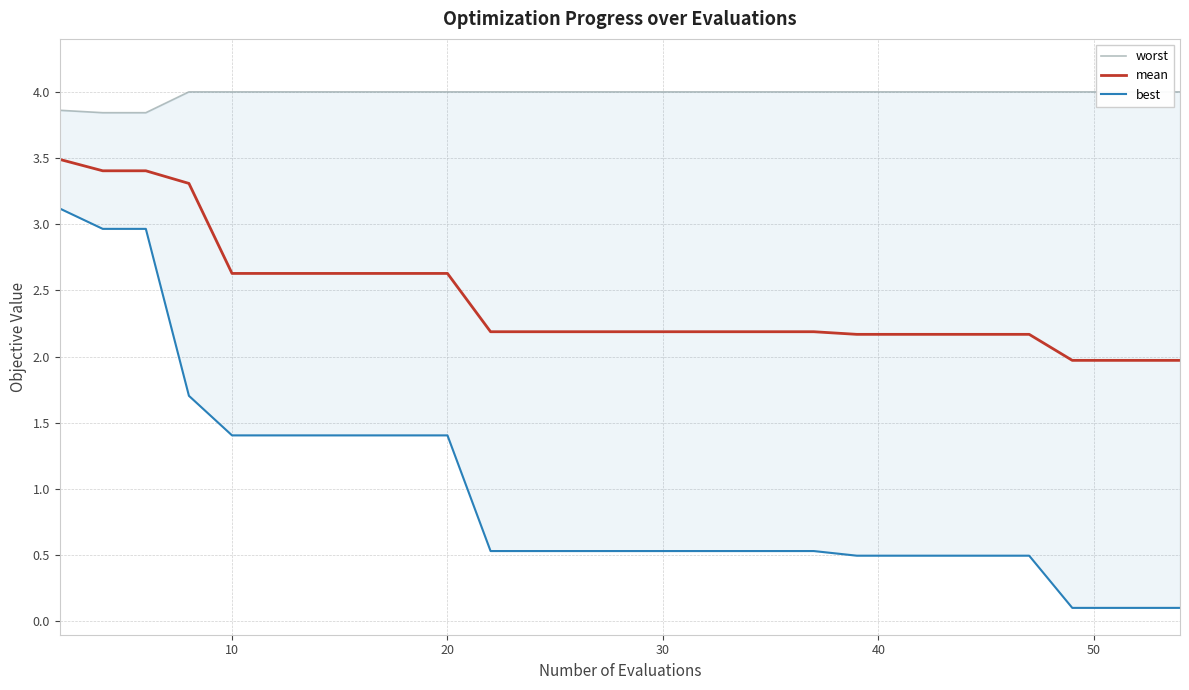

What is the minimum value for mean?

2.0